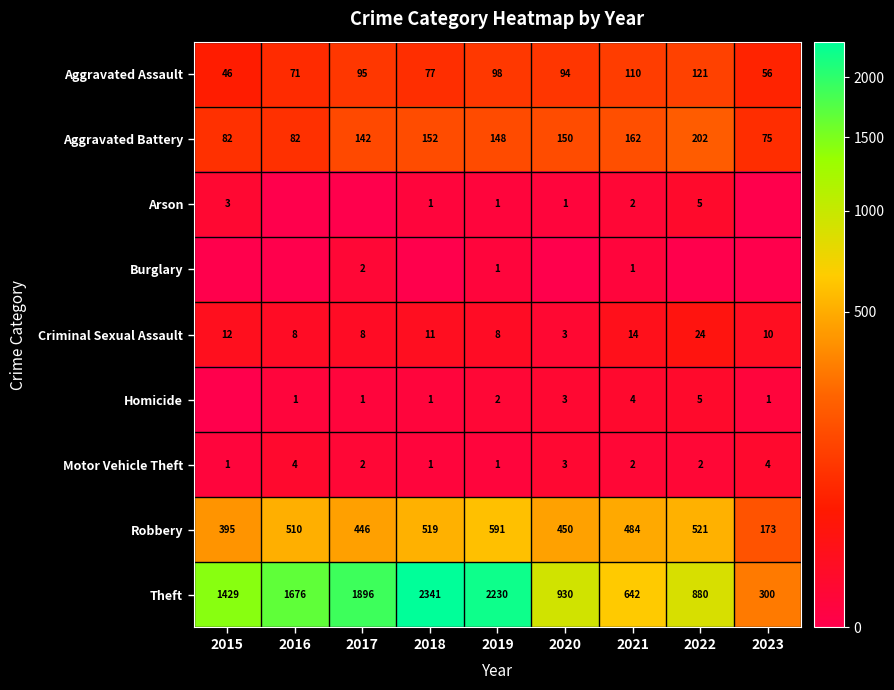

Which has a higher value, 2019 or 2022?

2022